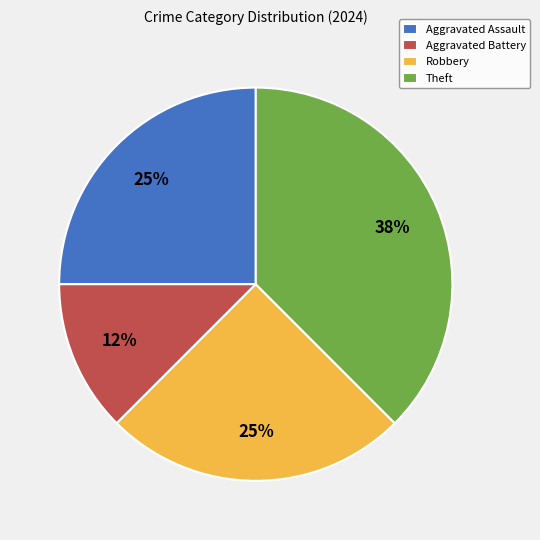

Which slice is the largest?

Theft